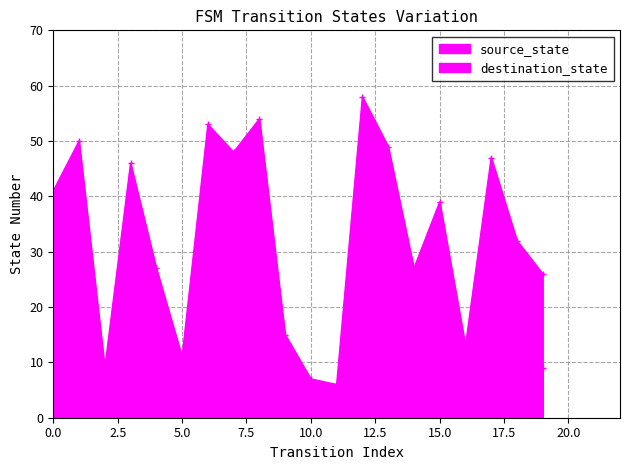

Which series has the widest spread of values?

destination_state